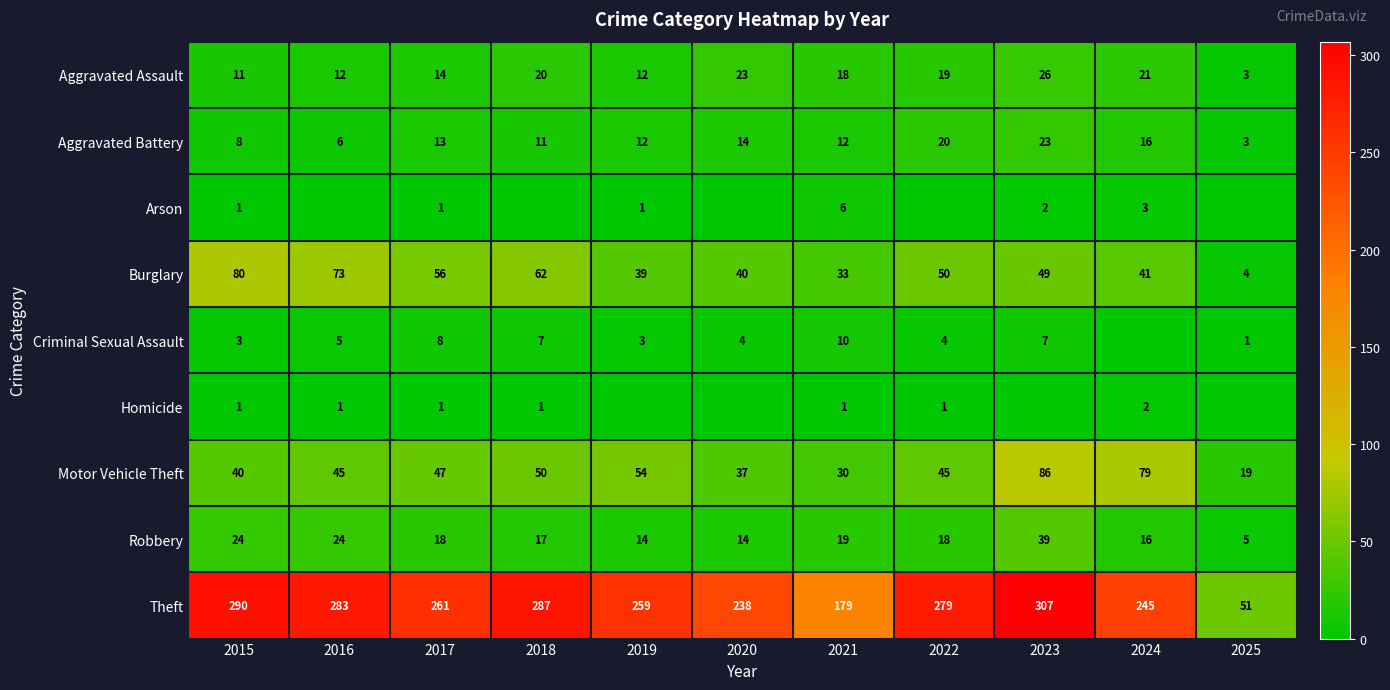

The value of Aggravated Assault at 2019 is 19. True or false?

False